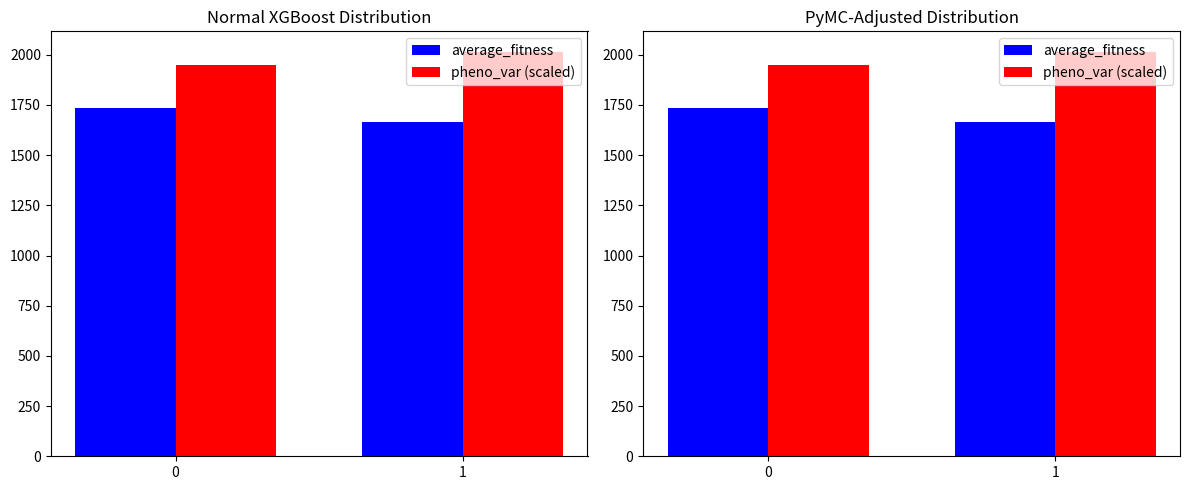

Which series has the largest range (max minus min)?

average_fitness